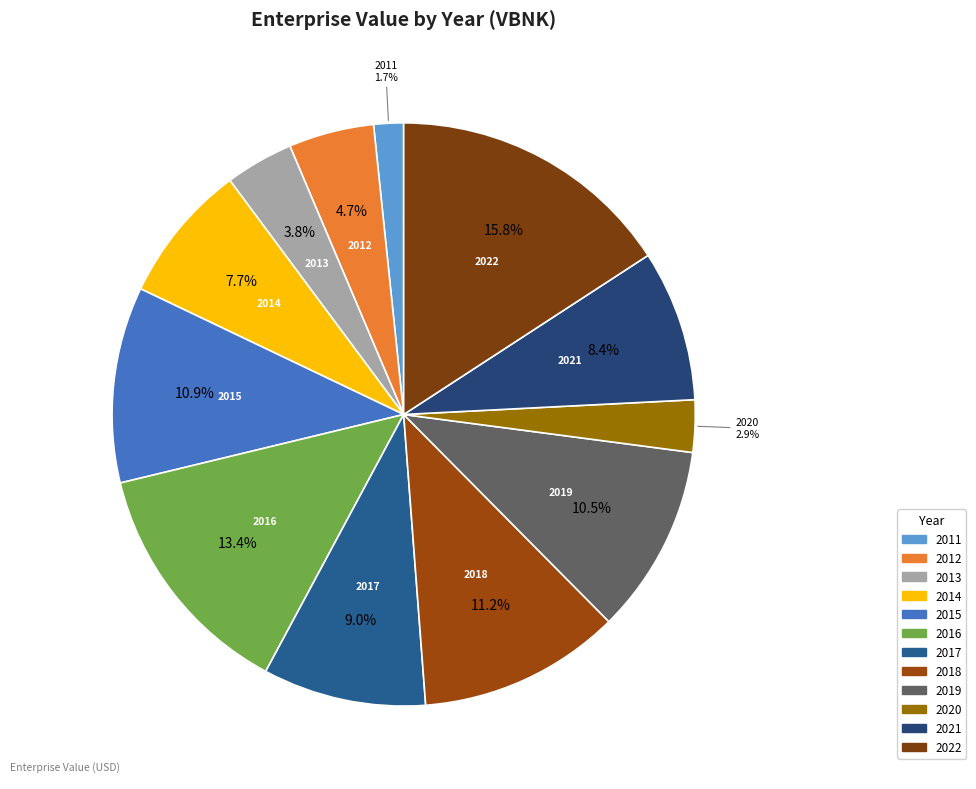

What is the smallest slice in the pie chart?

2011